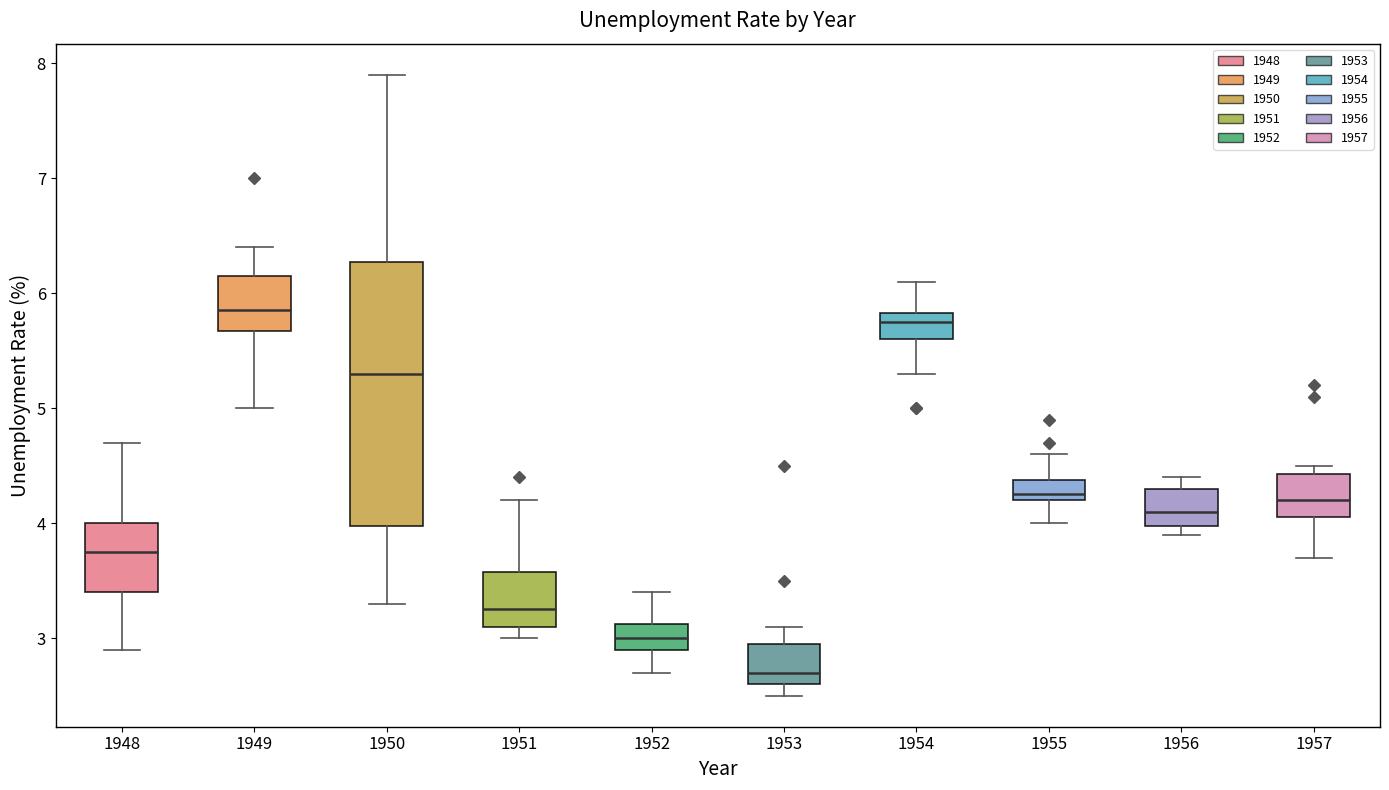

Where is the upper edge of the box at x = 1950 on the y-axis? The values are not printed on the chart, so give them approximately, as read against the axis.

6.3